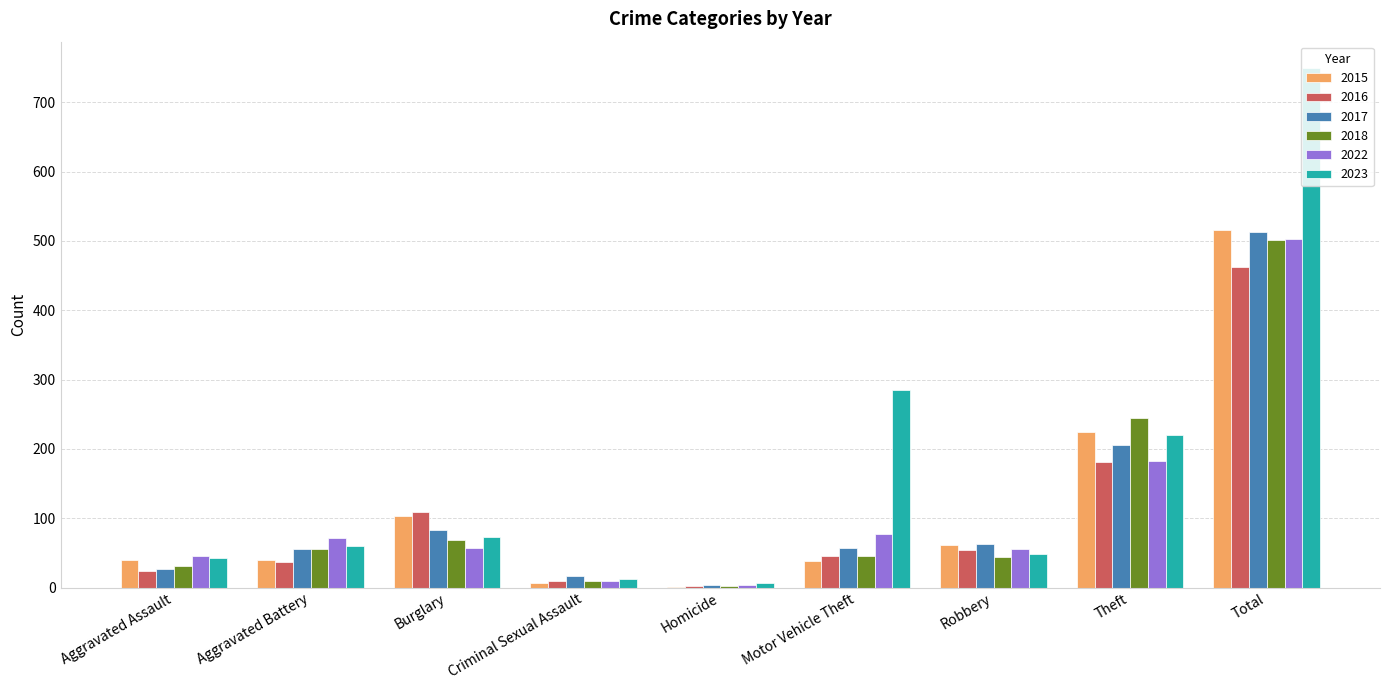

True or false: 2018 has a value of 2 at Homicide.

True